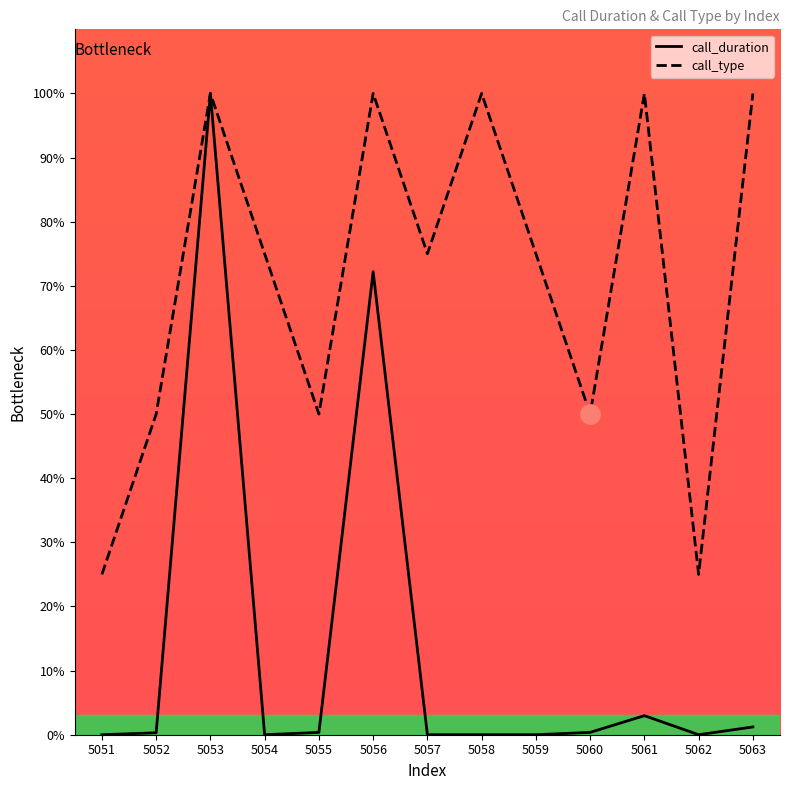

What is the maximum value for call_type?

100.0